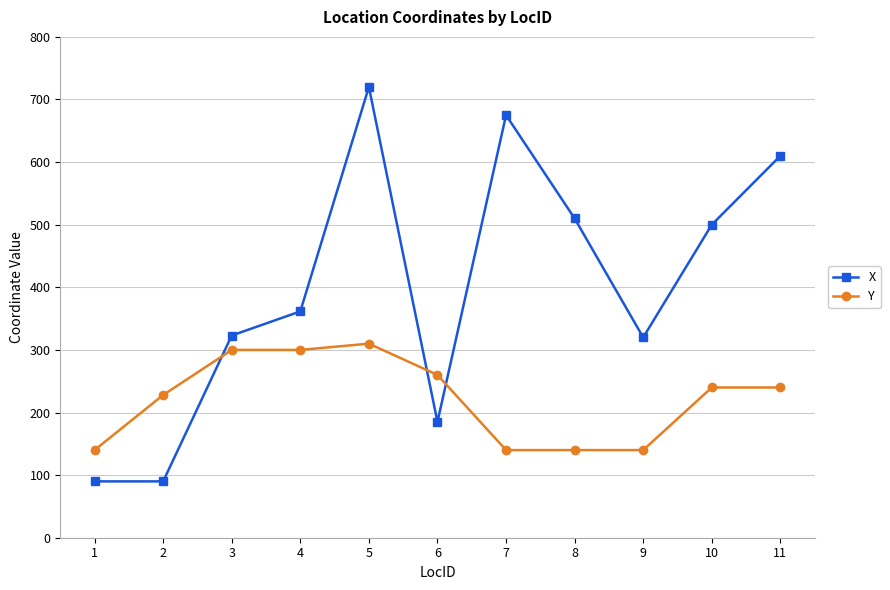

Where do X and Y first cross each other?

2 and 3